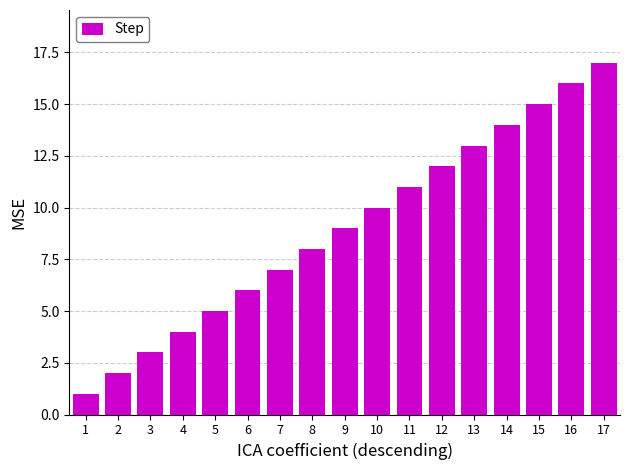

What is the value of the 13th bar from the left?

13